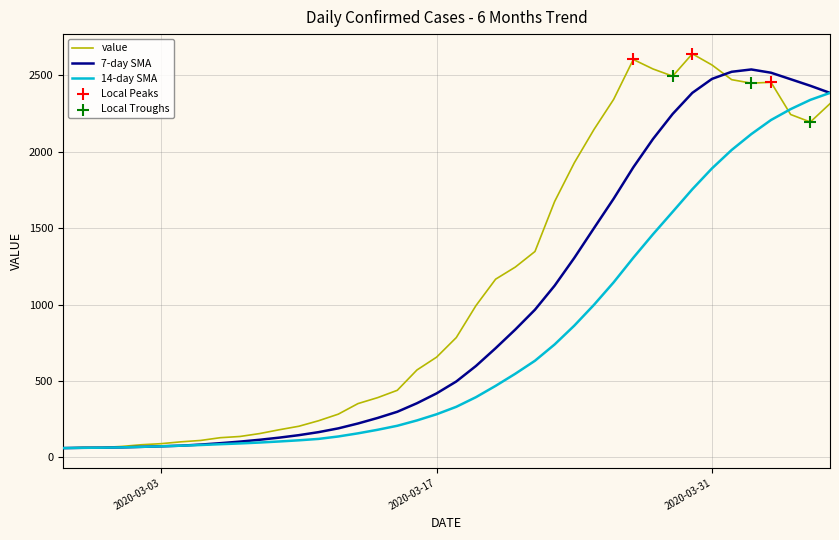

Which series has the widest spread of values?

value